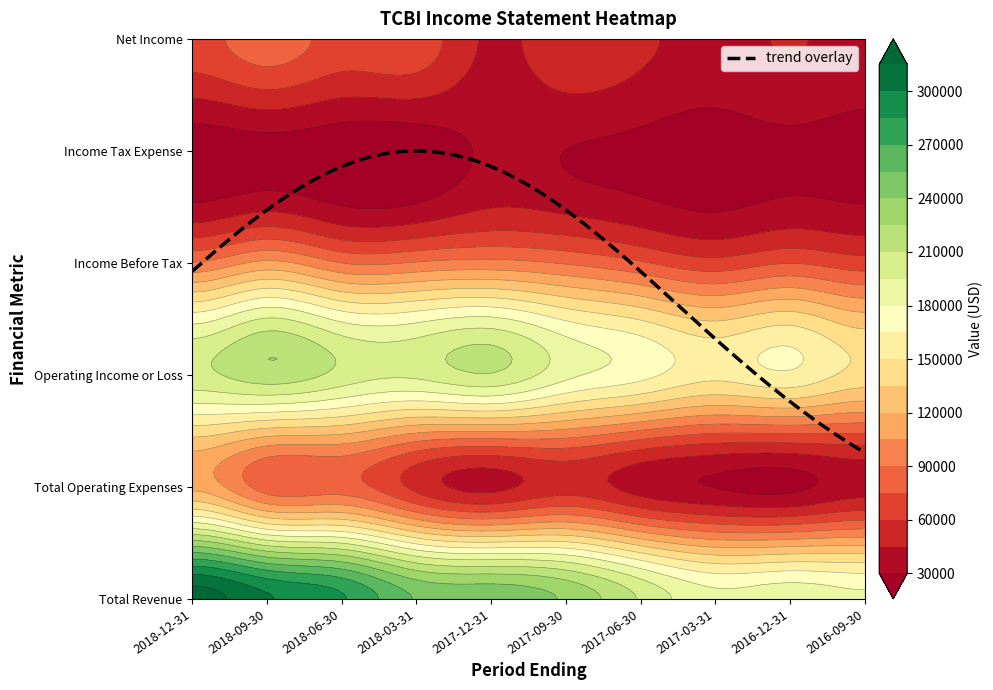

How many distinct data groups are displayed?

6